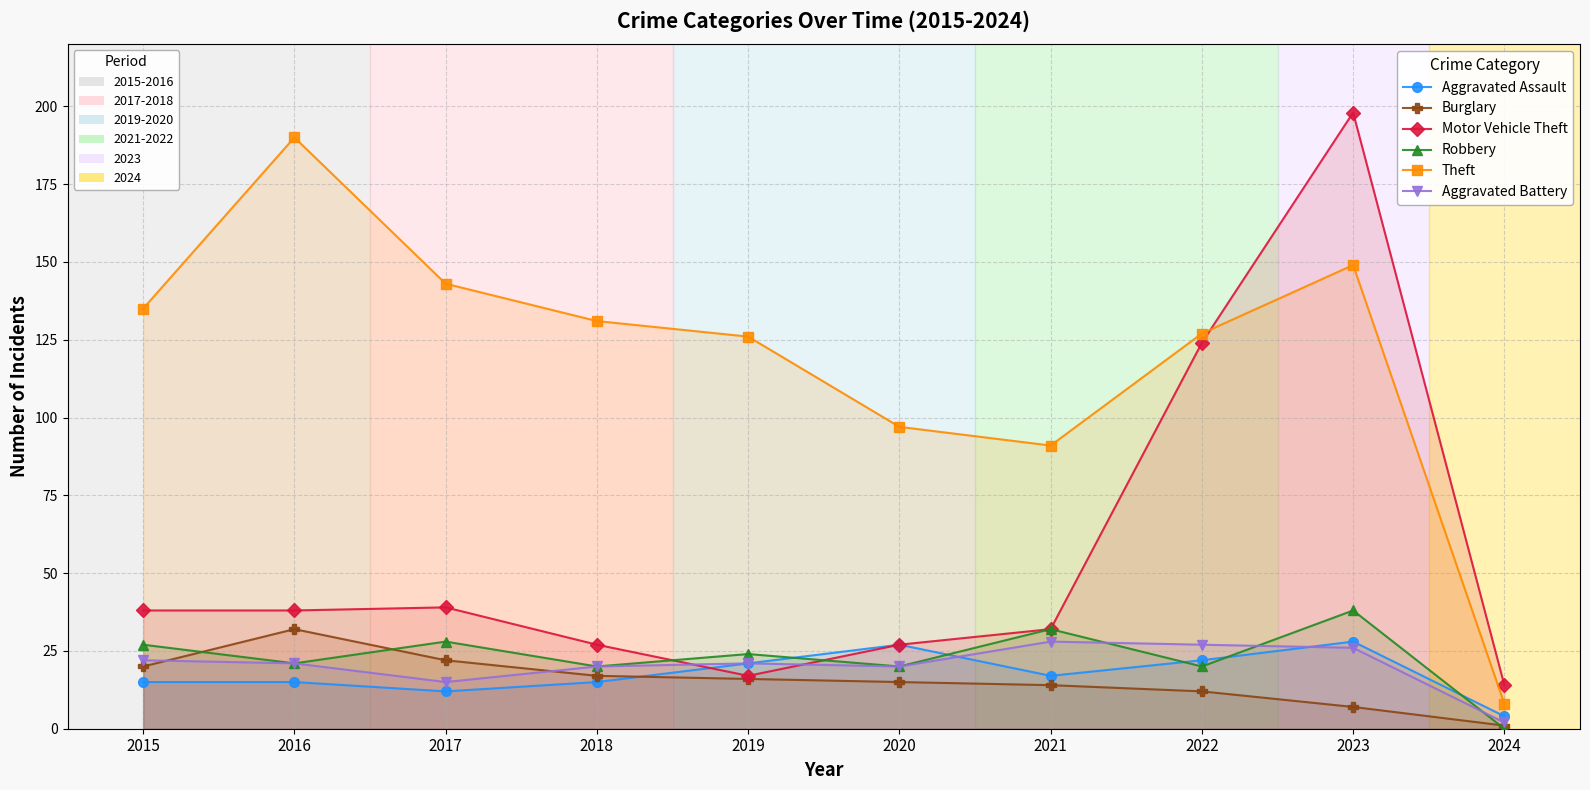

List the series in order of their peak value, highest first.

Motor Vehicle Theft, Theft, Robbery, Burglary, Aggravated Assault, Aggravated Battery